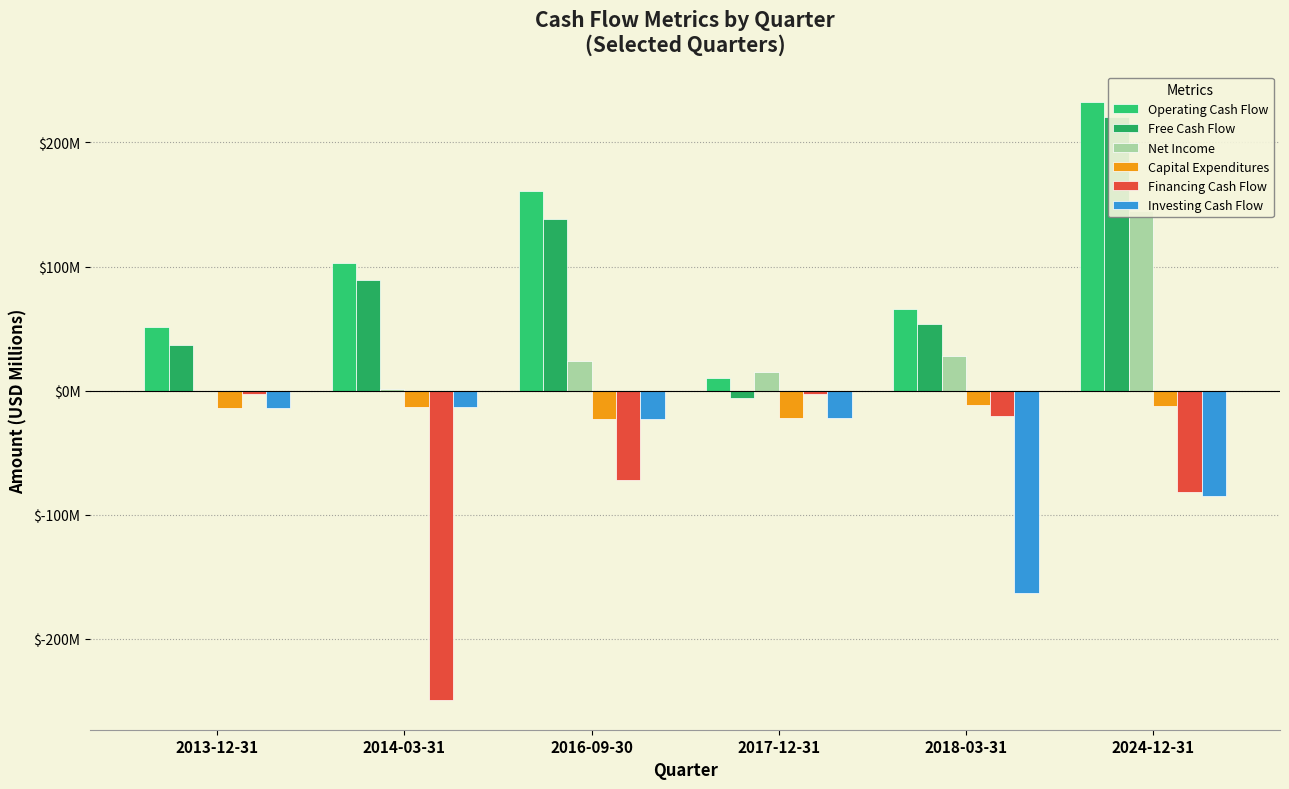

At 2018-03-31, list the series in order from largest to smallest.

Operating Cash Flow, Free Cash Flow, Net Income, Capital Expenditures, Financing Cash Flow, Investing Cash Flow